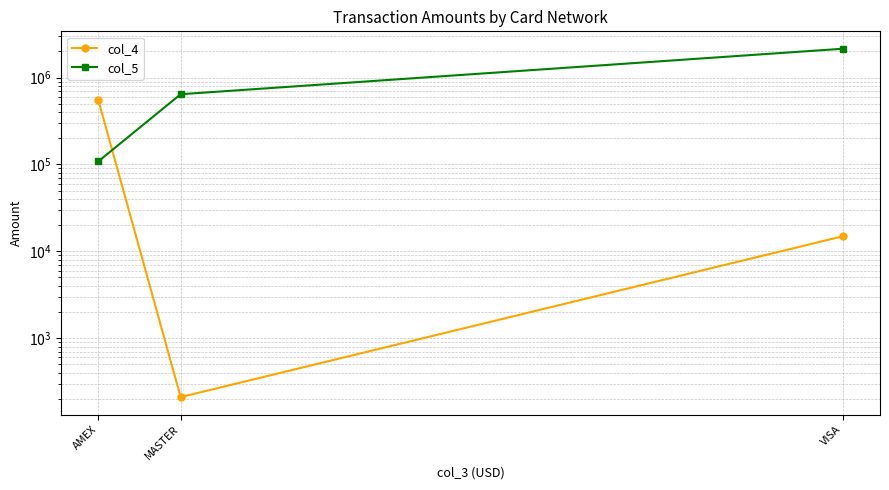

Reading left to right, transcribe all the data shown in this chart.

col_4: AMEX=551853.0	MASTER=209.4	VISA=14885.5
col_5: AMEX=108354.9	MASTER=642850.1	VISA=2146076.7